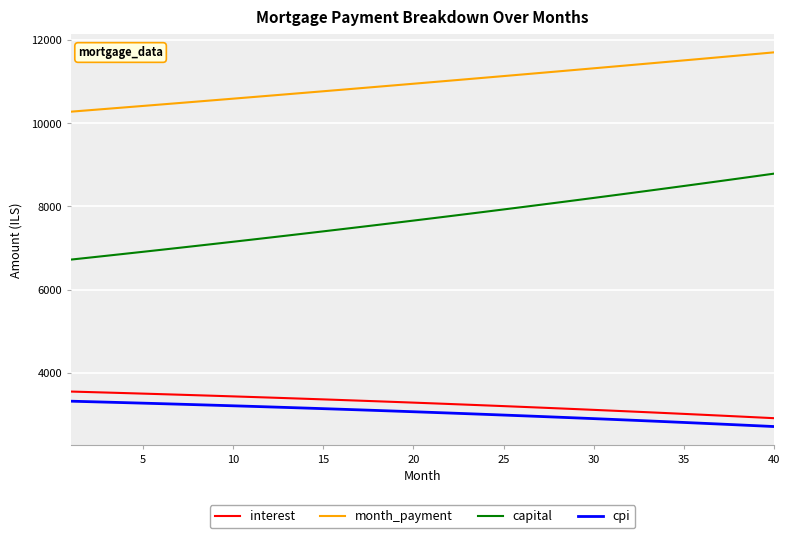

What is the difference between the maximum and minimum values in the capital series?

2063.8